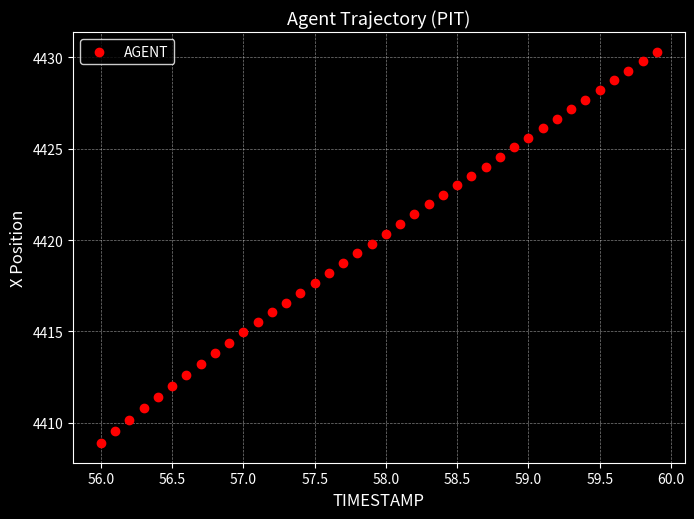

What is the range of Y values (max minus min)?

21.4